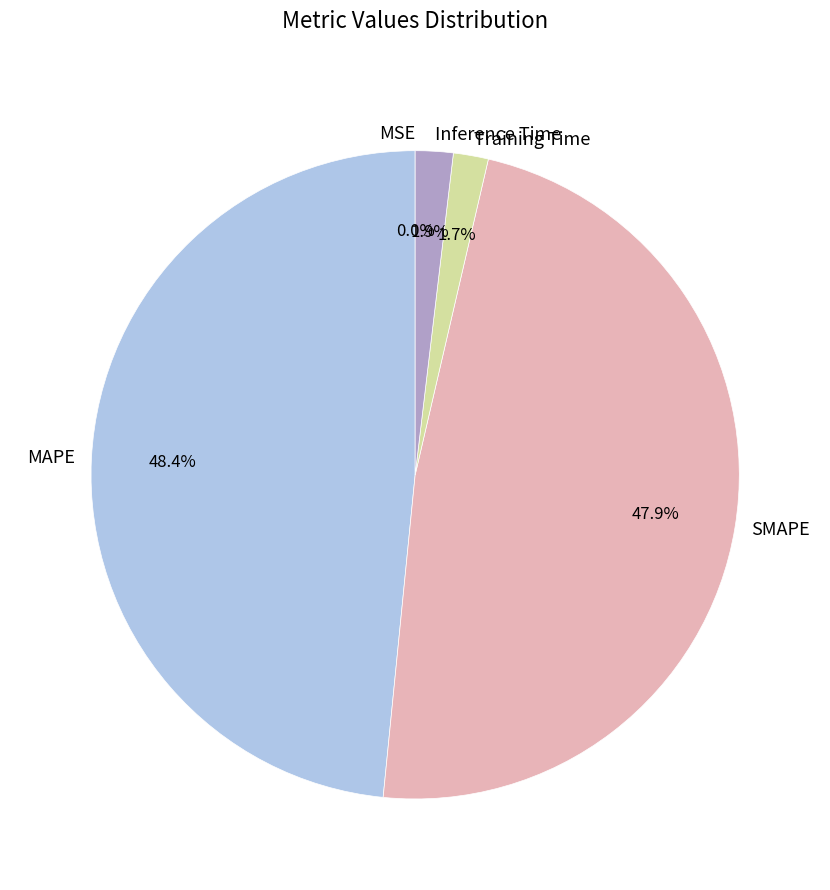

To the nearest percent, what is the difference between the Inference Time and SMAPE slice percentages?

46%